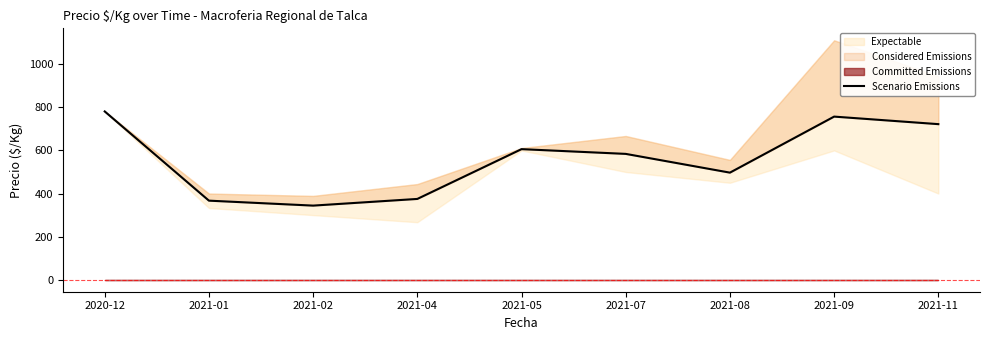

What is the average value?

559